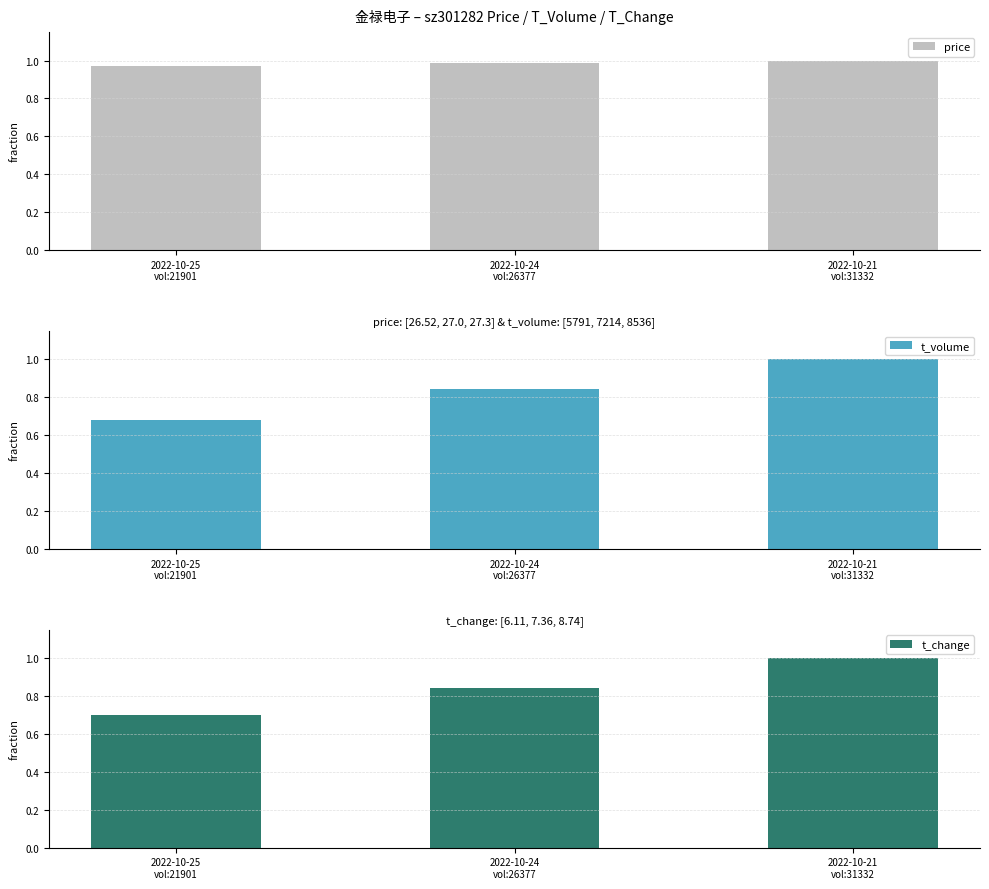

List the labels in order of price value, largest first.

2022-10-21
vol:31332, 2022-10-24
vol:26377, 2022-10-25
vol:21901